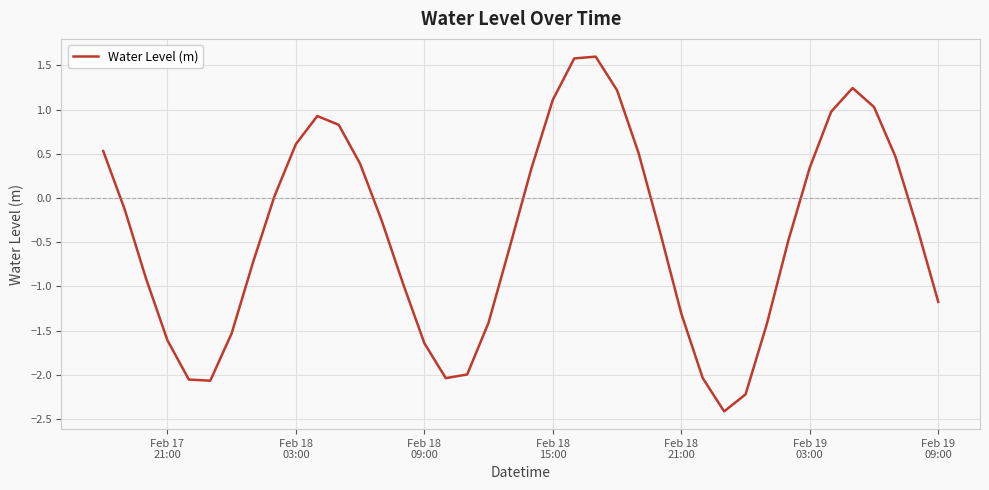

What is the difference between the maximum and minimum values?

4.0